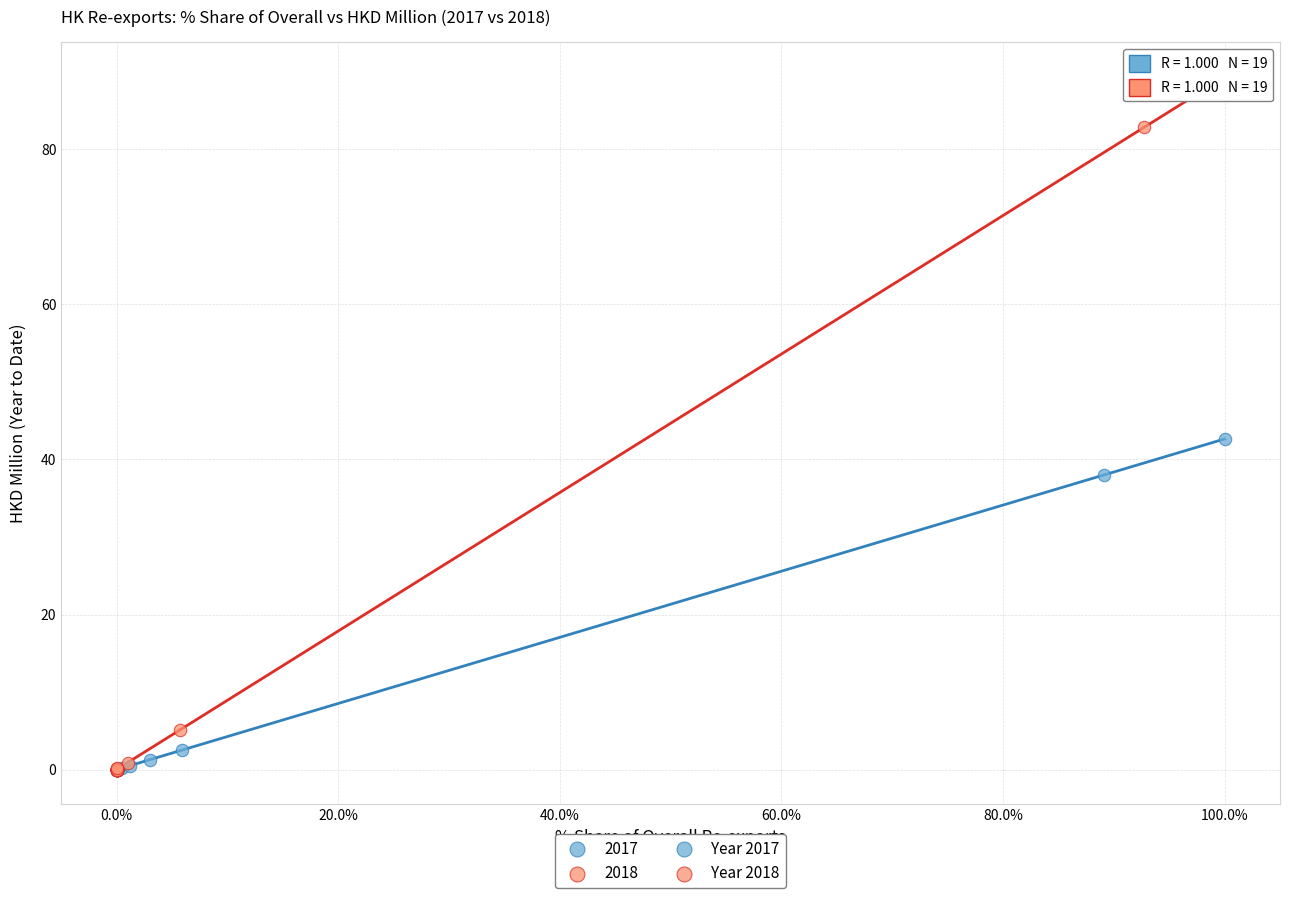

Which series has the largest Y range (max minus min)?

2018